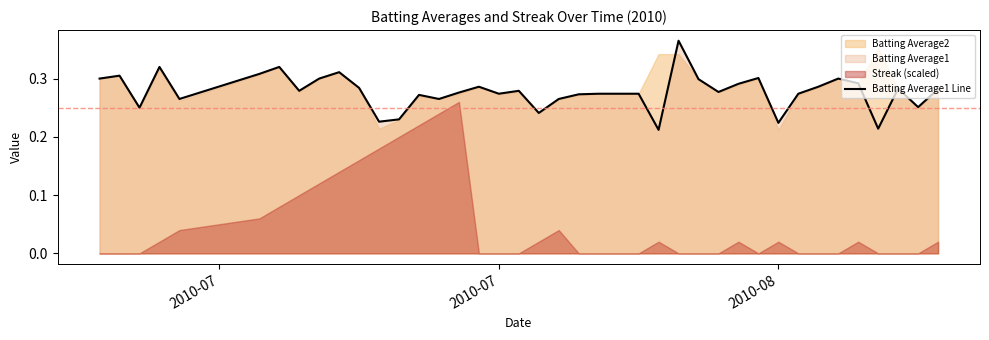

What is the value of the 31st point from the left?

0.3